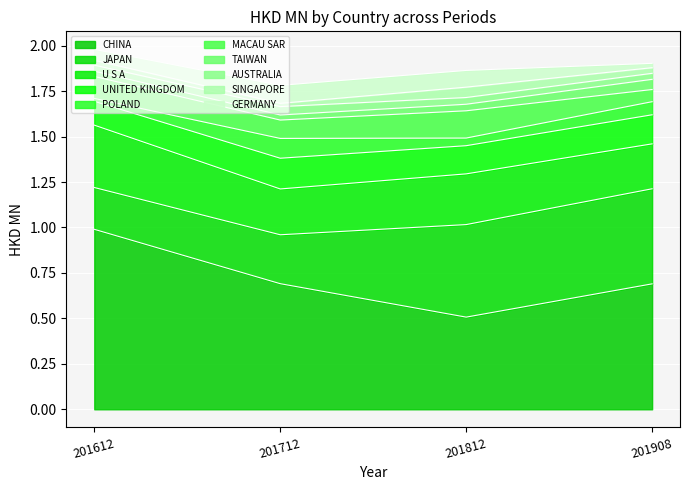

Does the chart display data point markers on the line(s)?

No